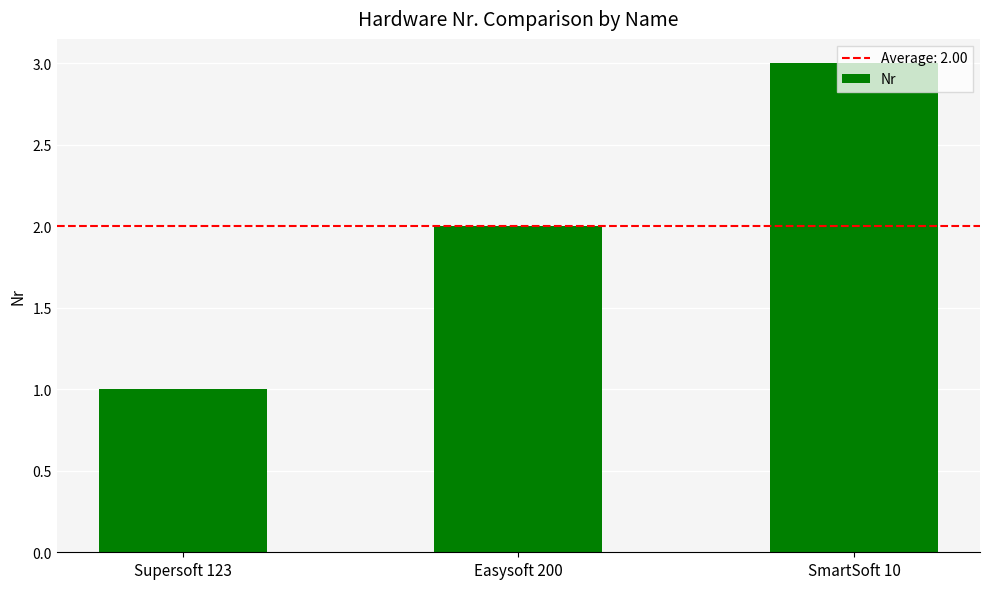

What is the difference between the values at Easysoft 200 and SmartSoft 10?

1